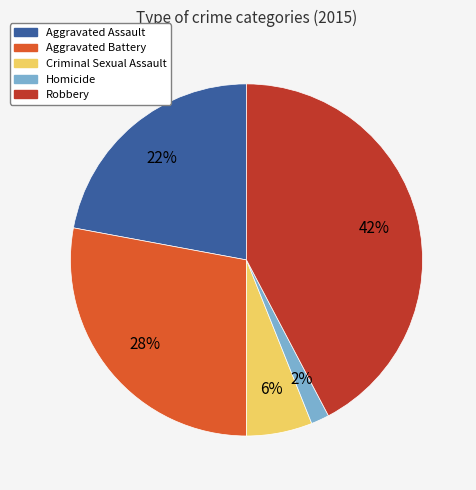

Which has a higher value, Aggravated Battery or Robbery?

Robbery